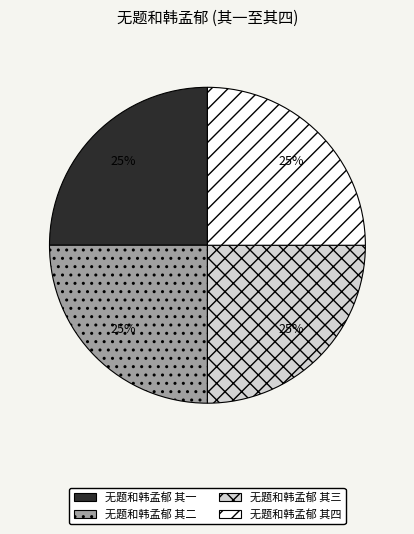

Count the number of slices in the pie.

4